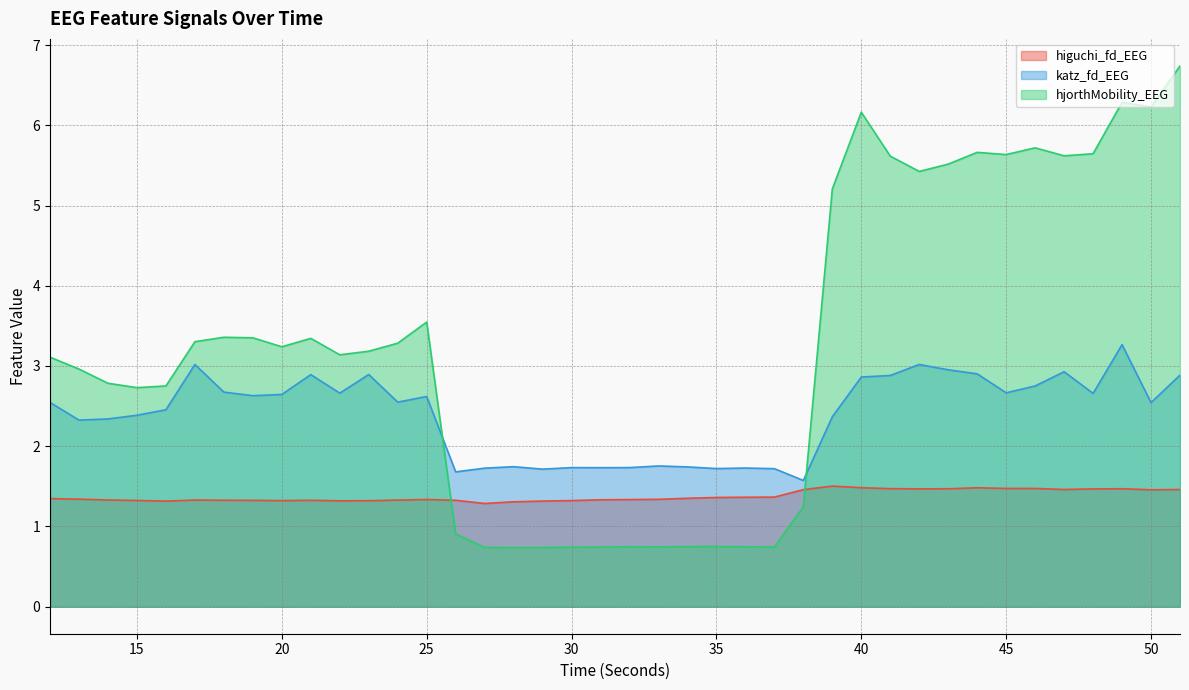

Between 19 and 36, which is larger?

36